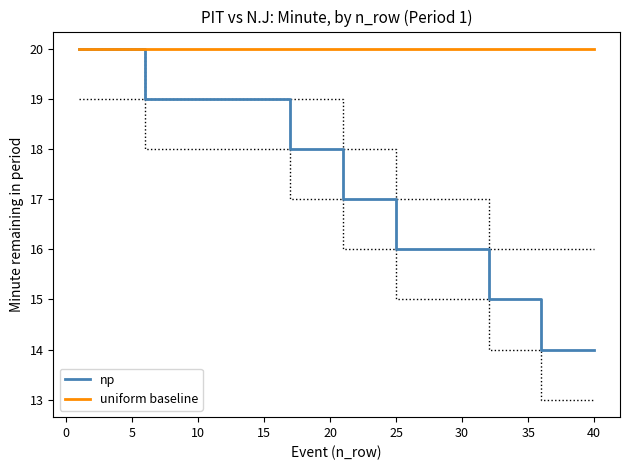

What is the minimum value for uniform baseline?

20